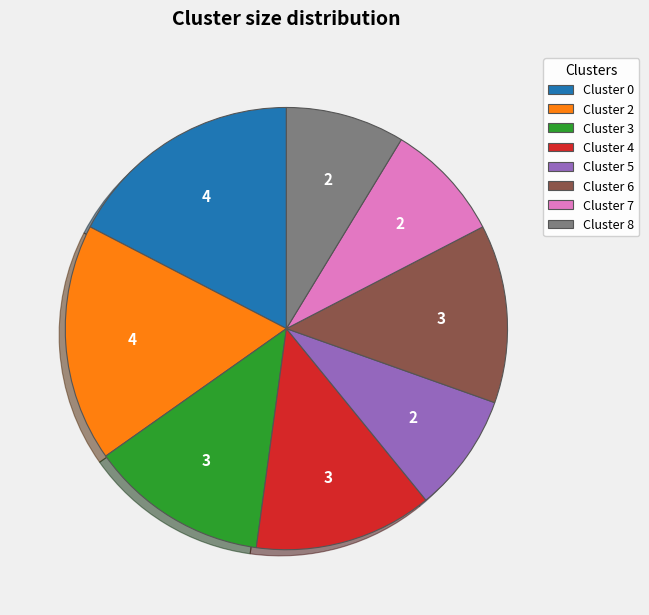

Combined, do Cluster 6 and Cluster 7 account for over 50%?

No